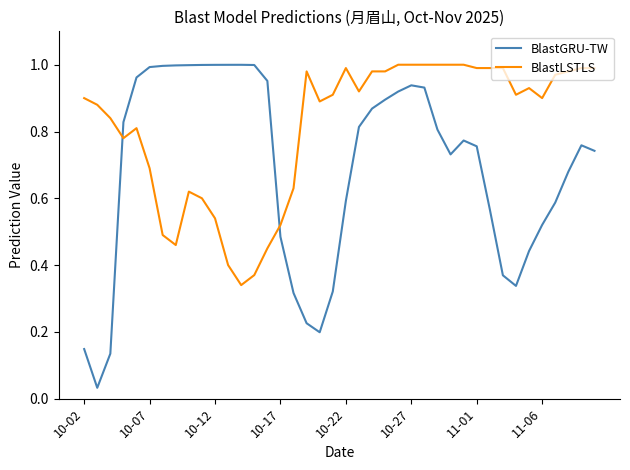

Which series has the widest spread of values?

BlastGRU-TW